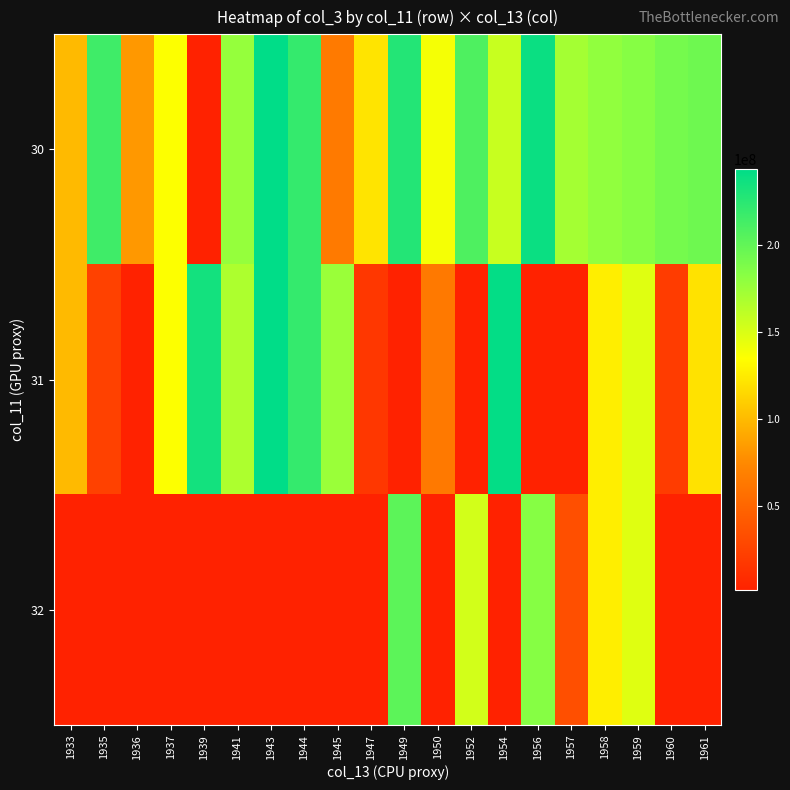

Rank the series by their maximum value, from highest to lowest.

30, 31, 32